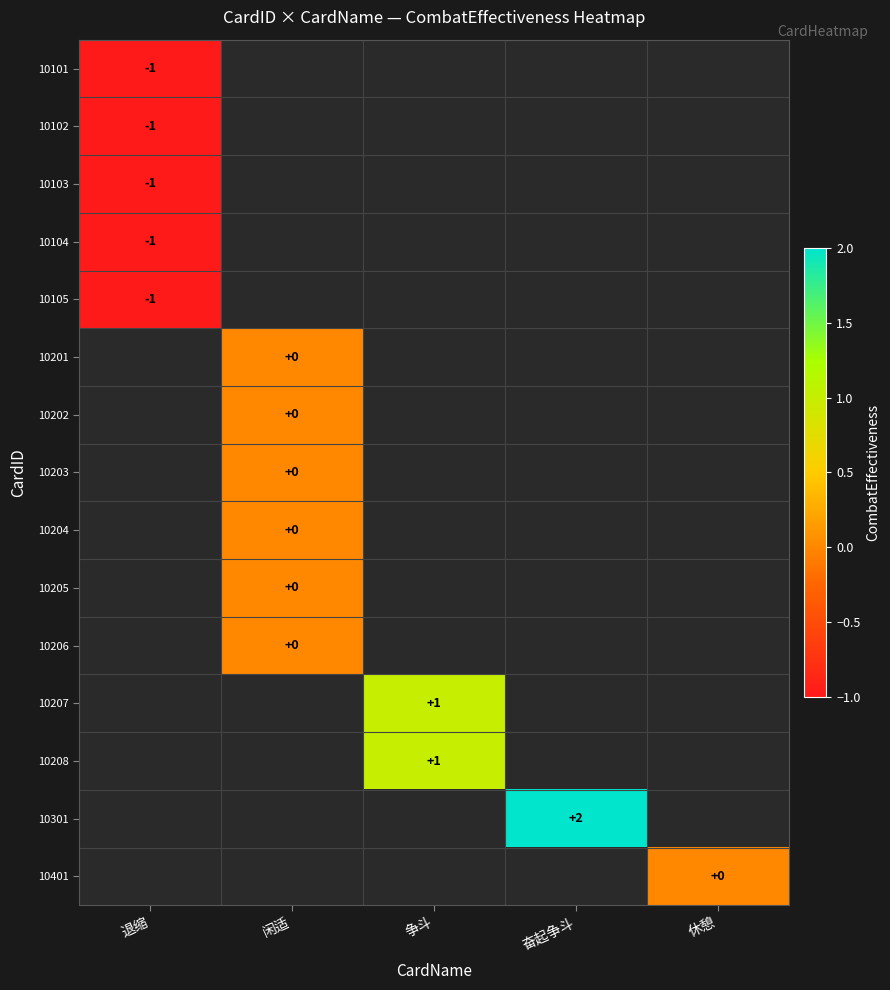

The 10105 series shows 0 at 退缩. True or false?

False